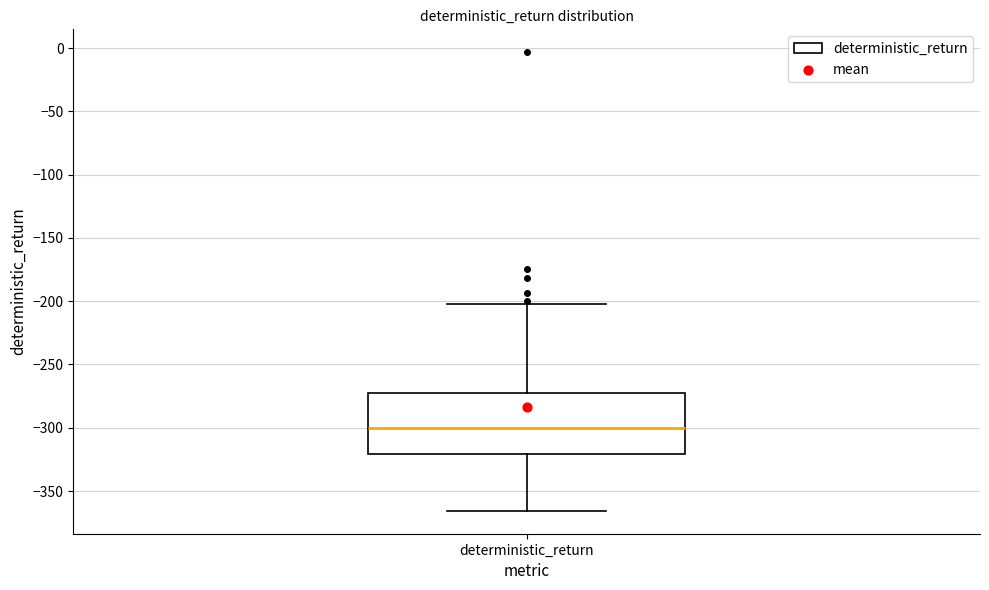

Transcribe this box plot: give where the median line is, the range the box spans, and where the two whiskers end, as read against the y-axis. The values are not printed on the chart, so give them approximately, as read against the axis.

median -300, box -320 to -270, whiskers -365 to -205